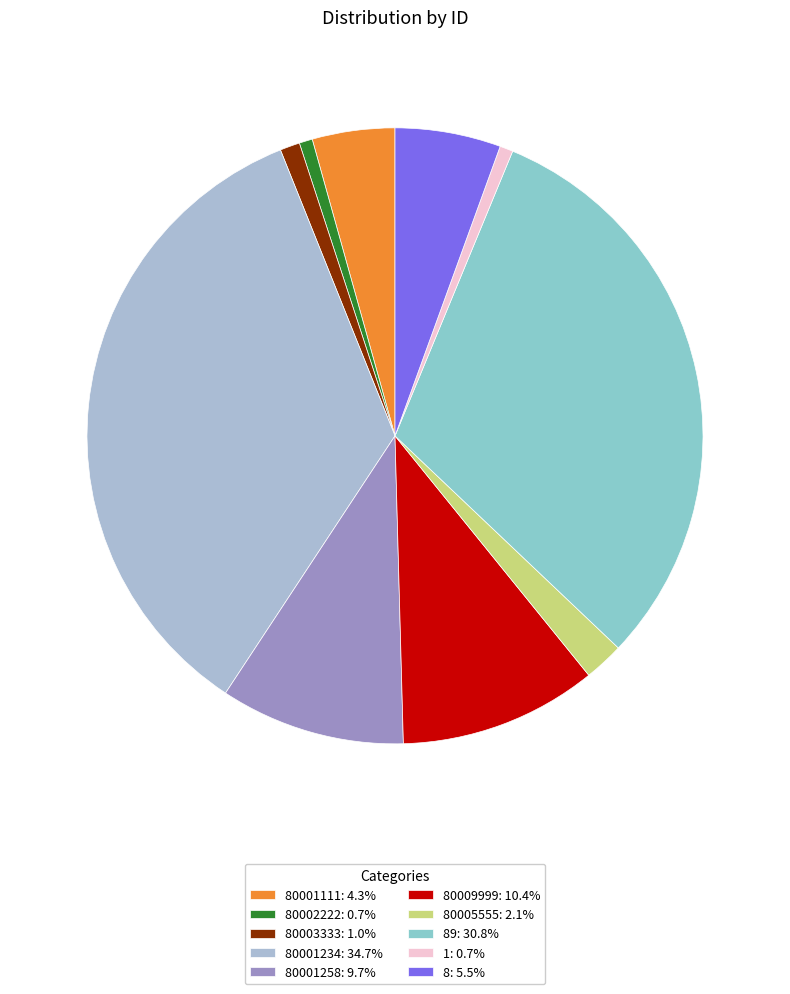

How many segments does this pie chart have?

10